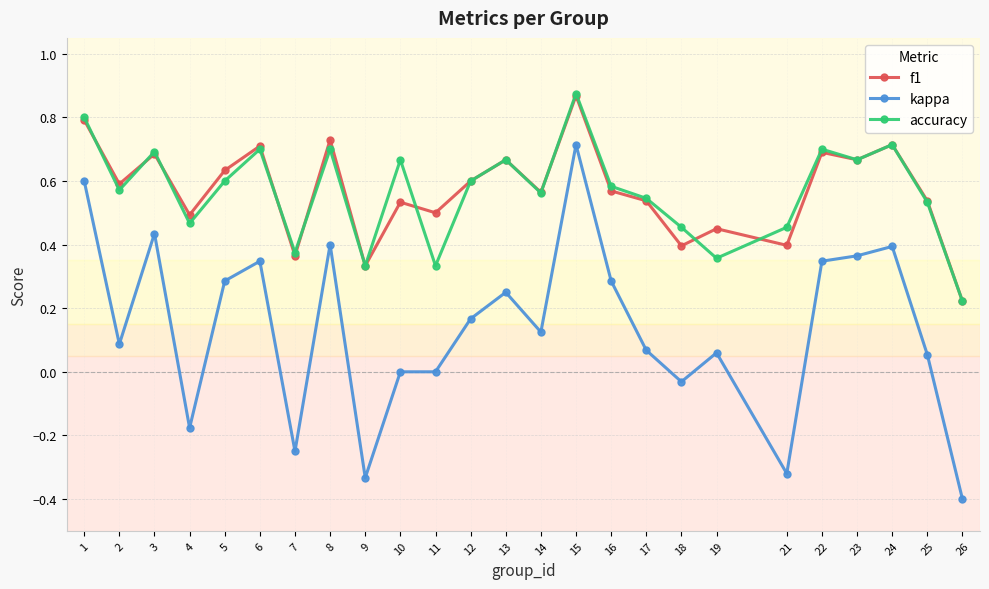

What is the minimum value shown in the chart?

-0.4